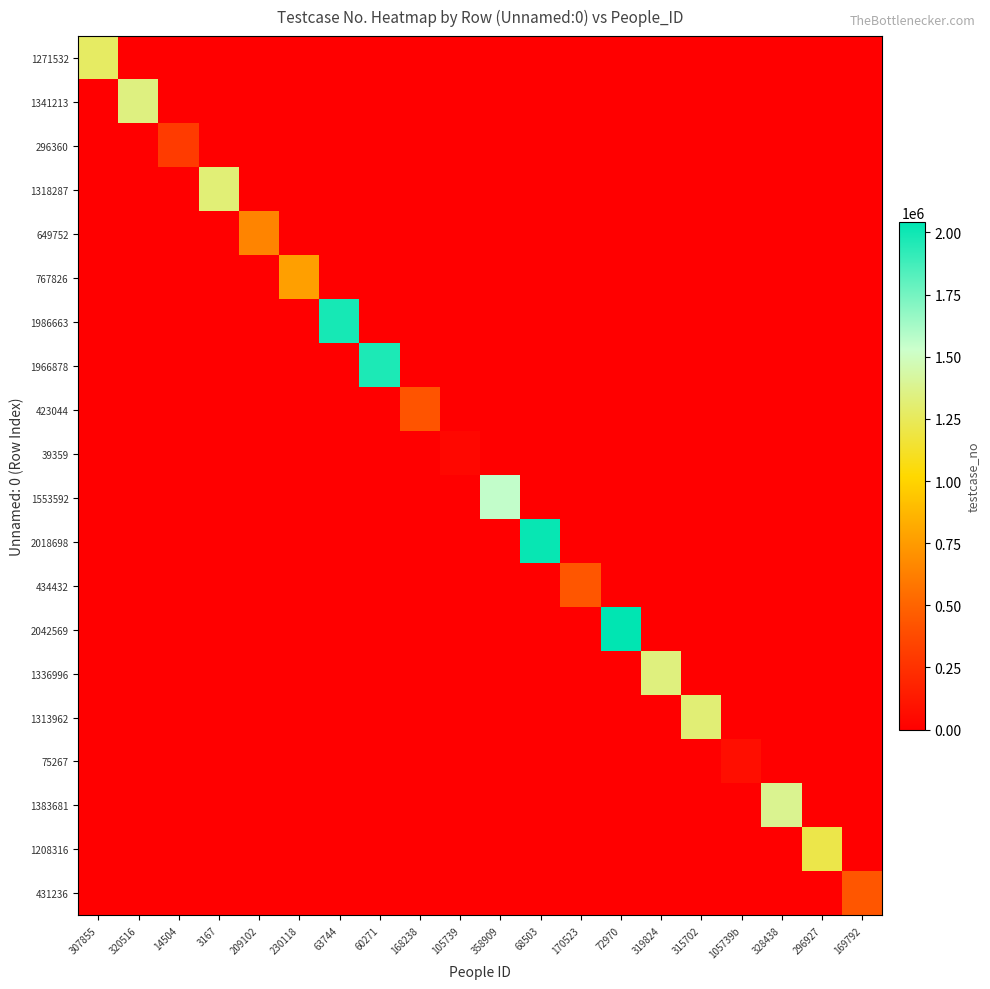

Which category has the lowest value across all series?

320516